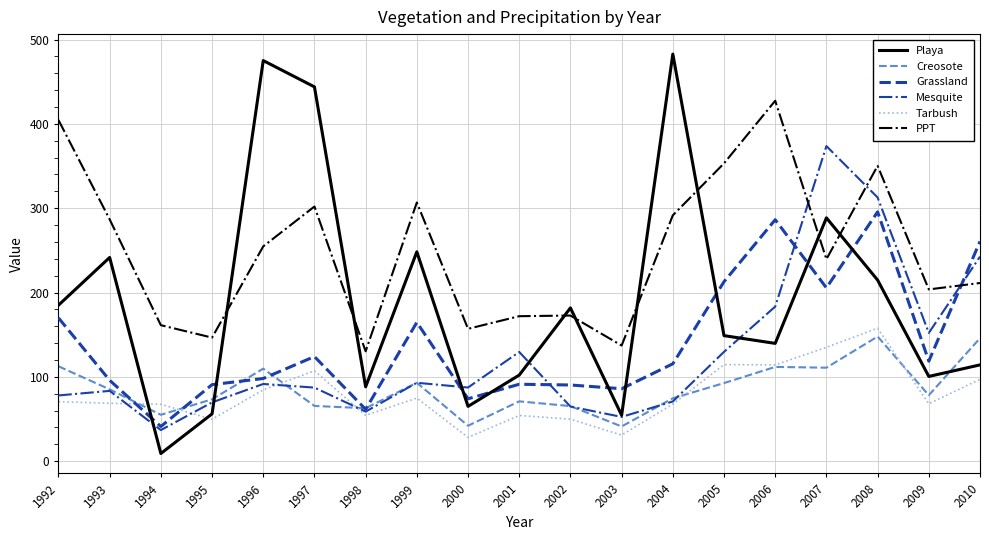

What is the total value across all series at 2010?

1071.7